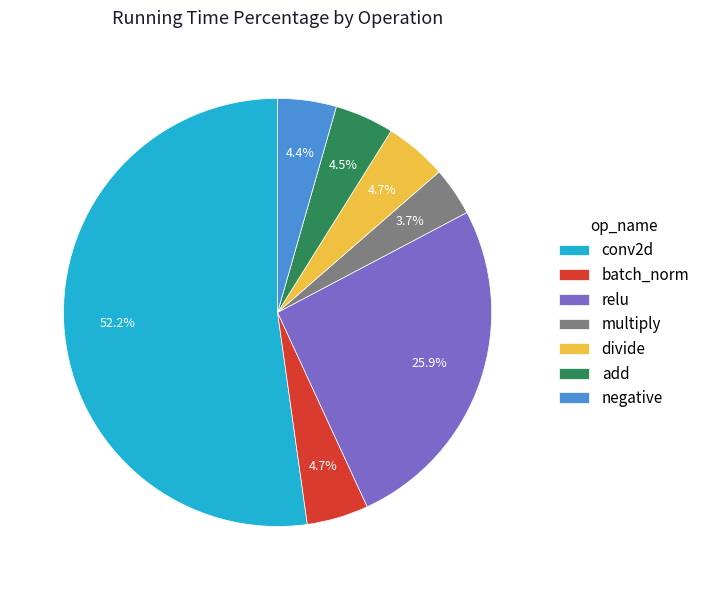

To the nearest percent, what is the average slice percentage?

14%